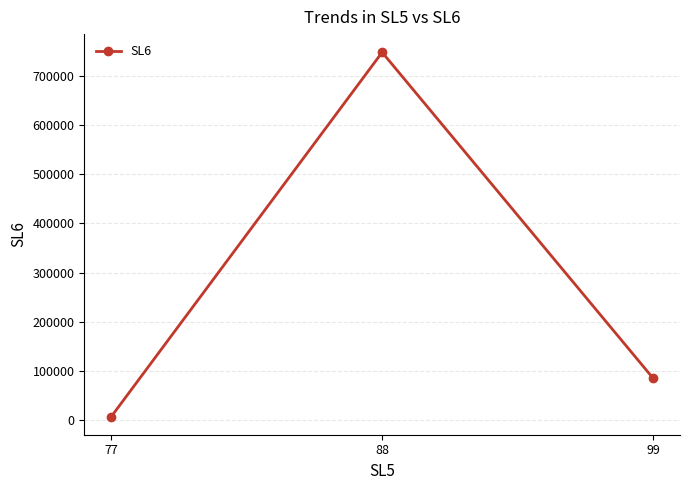

Between 77 and 99, which is larger?

99